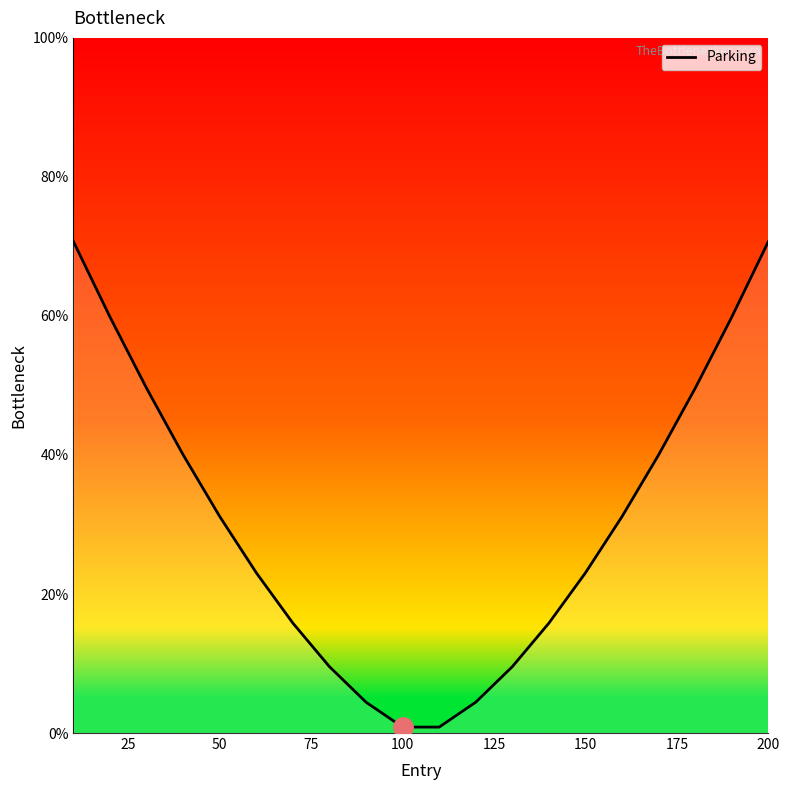

What is the difference between the maximum and minimum values?

69.9